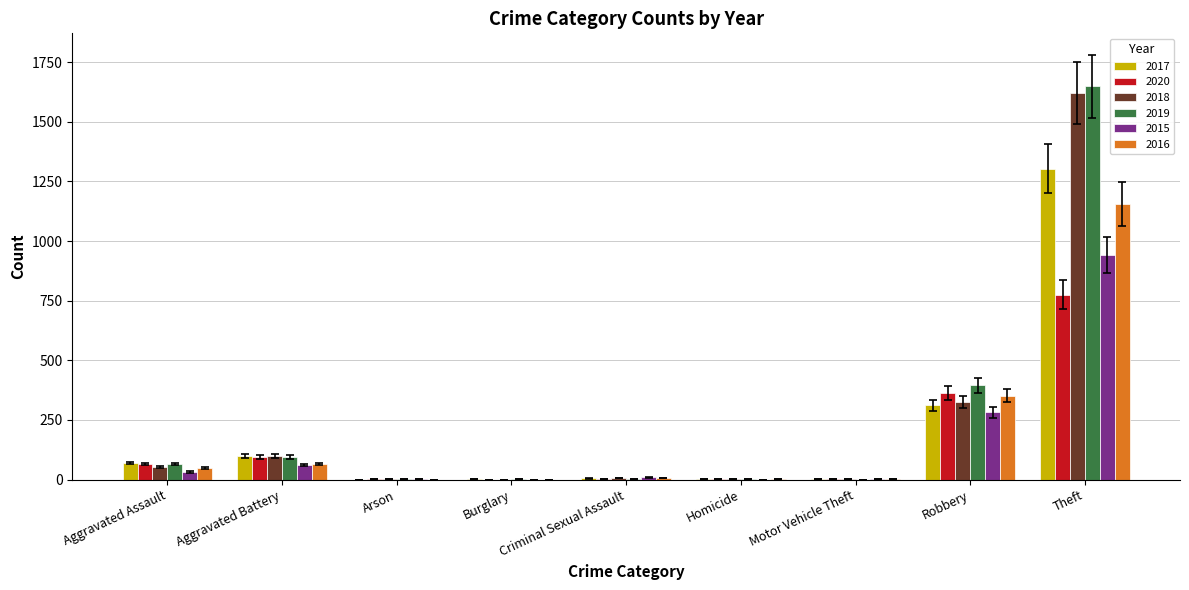

Are the bars horizontal?

No